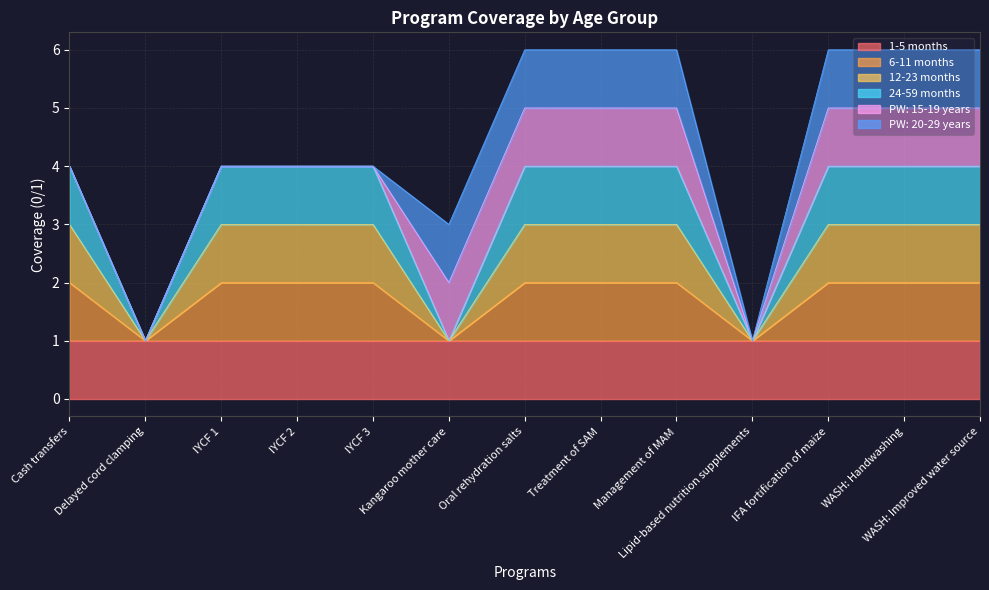

The value of 6-11 months at Kangaroo mother care is 1. True or false?

True